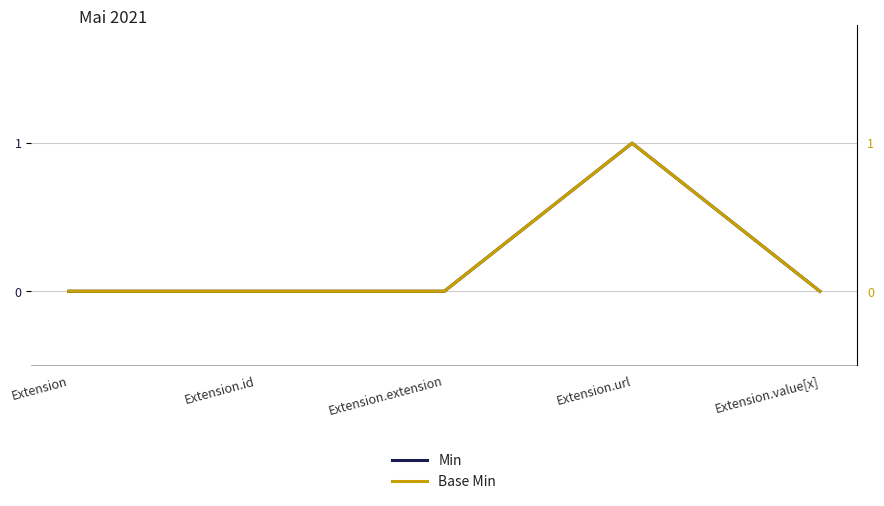

The value of Base Min at Extension is 0. True or false?

True